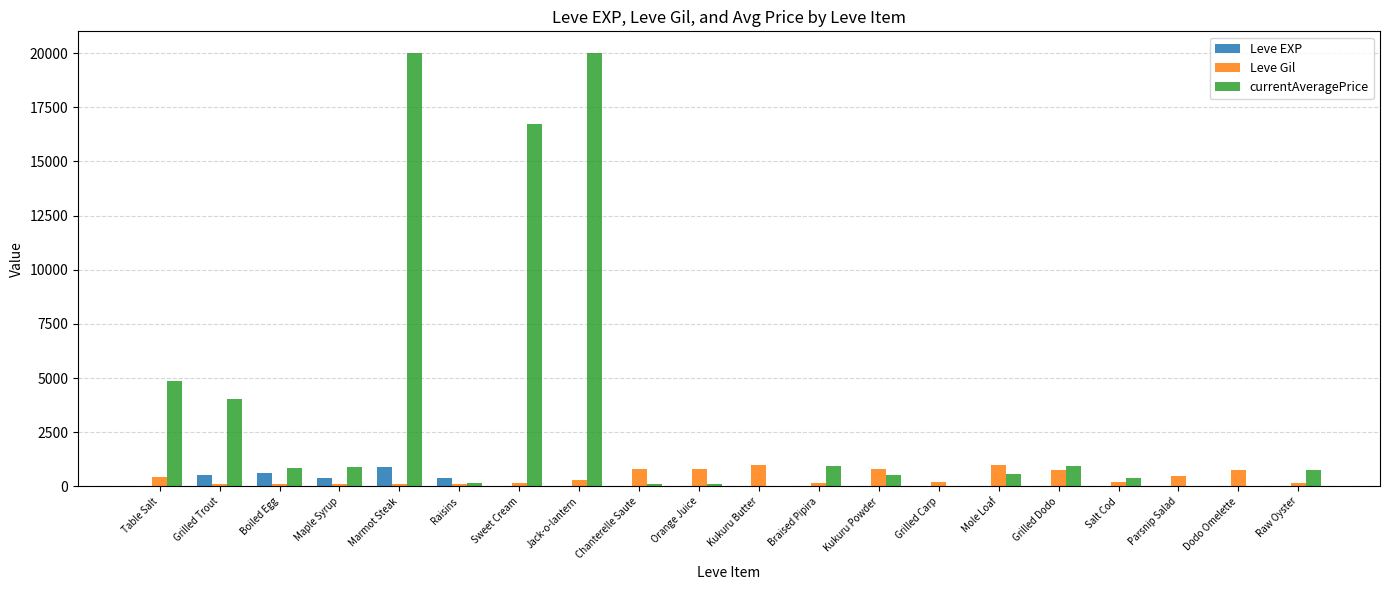

Is it true that currentAveragePrice equals 947 at Grilled Dodo?

True